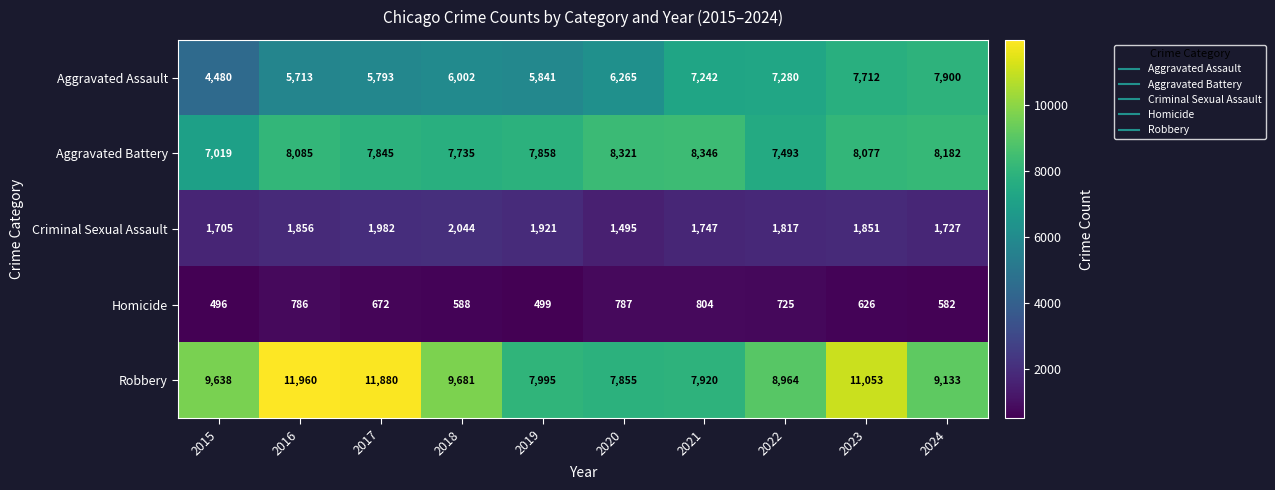

Where does the Homicide series first go above 672?

2016